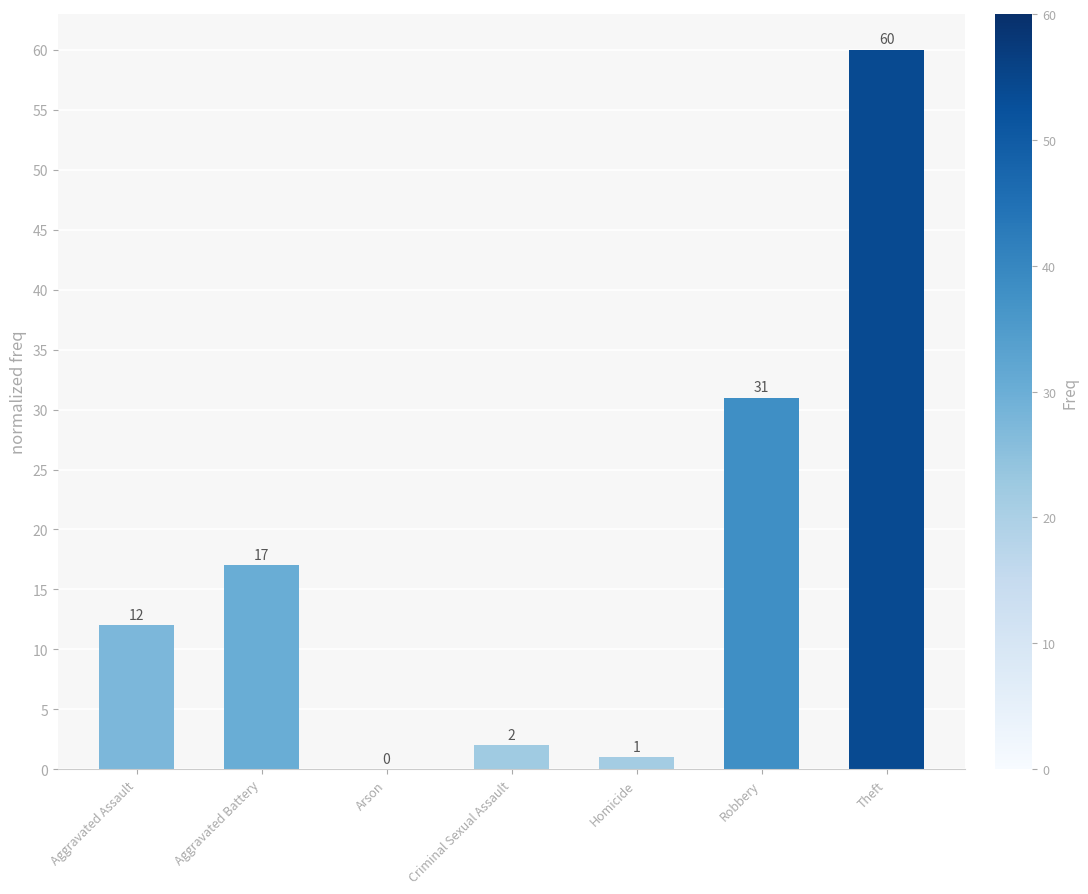

What is the ratio of the value at Theft to the value at Criminal Sexual Assault?

30.0